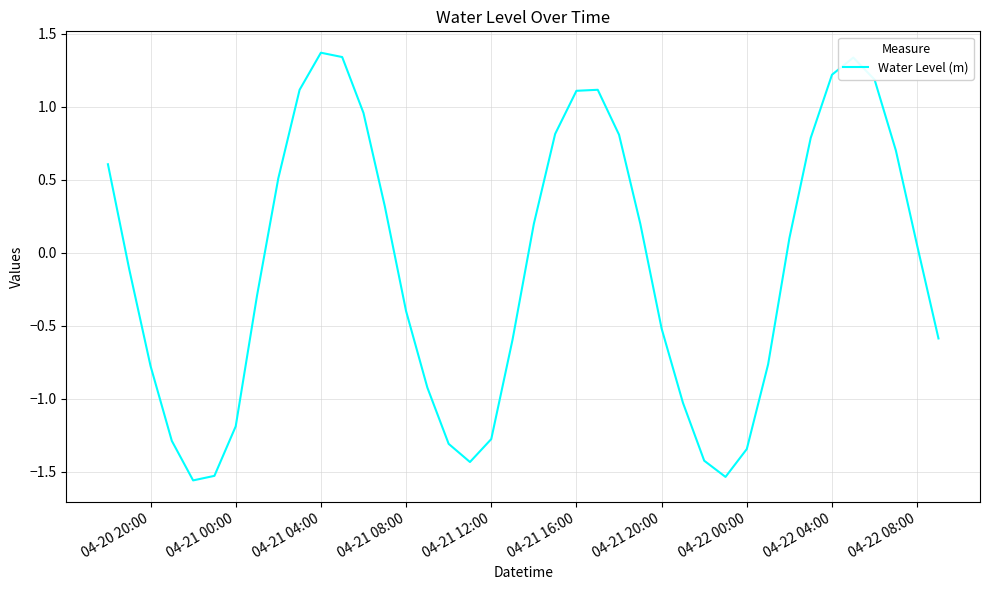

What is the maximum value shown in the chart?

1.4